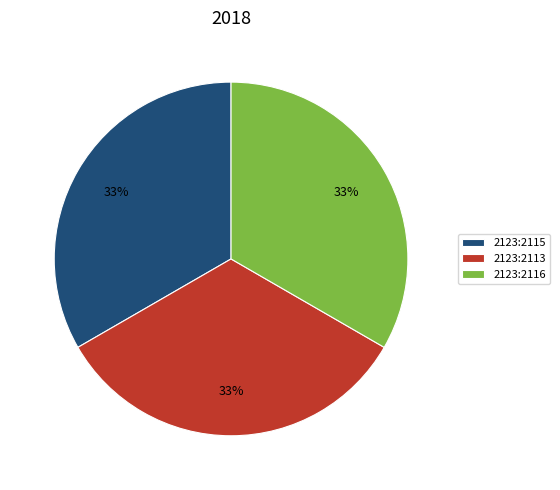

Does 2123:2113 represent more than half of the total?

No